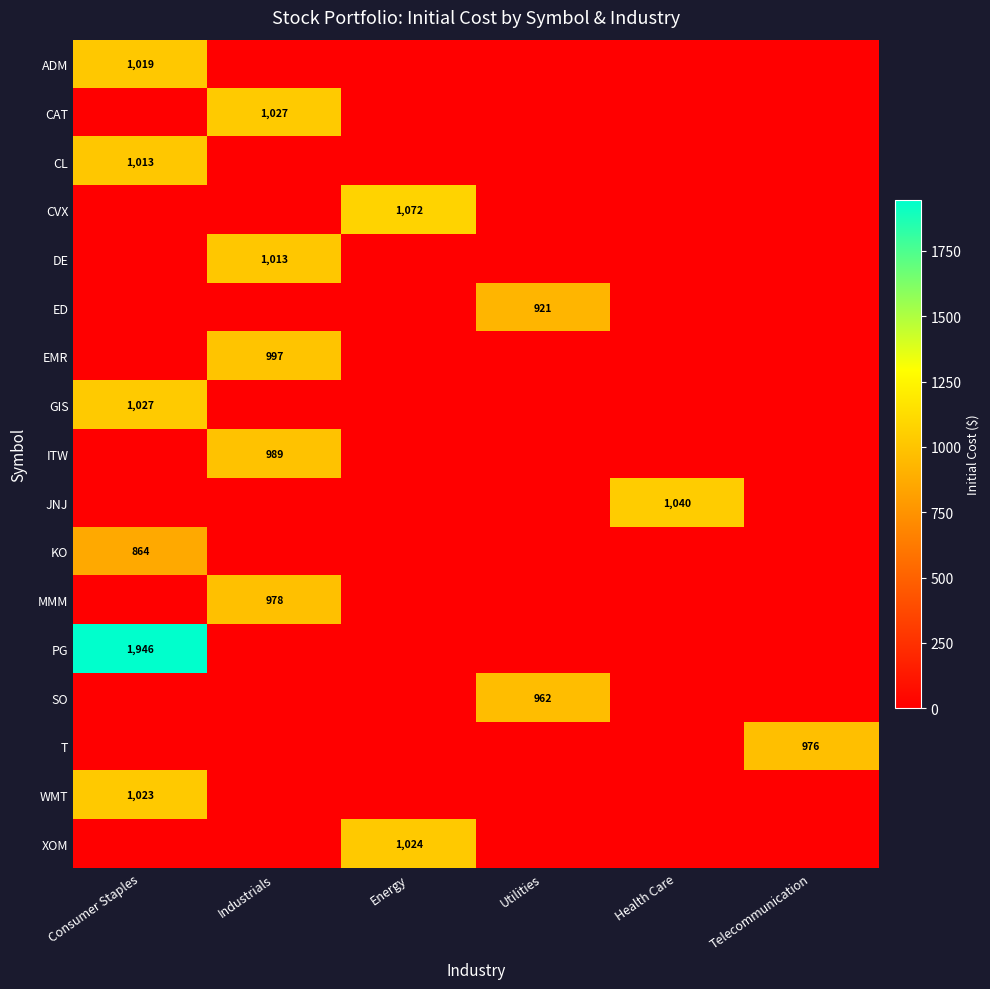

The value of GIS at Consumer Staples is 1027. True or false?

True